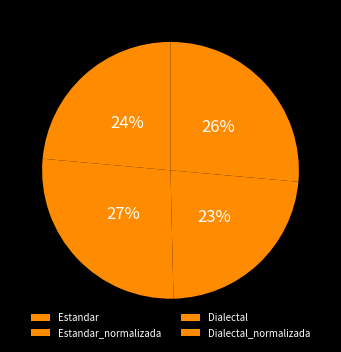

How many slices are in this pie chart?

4